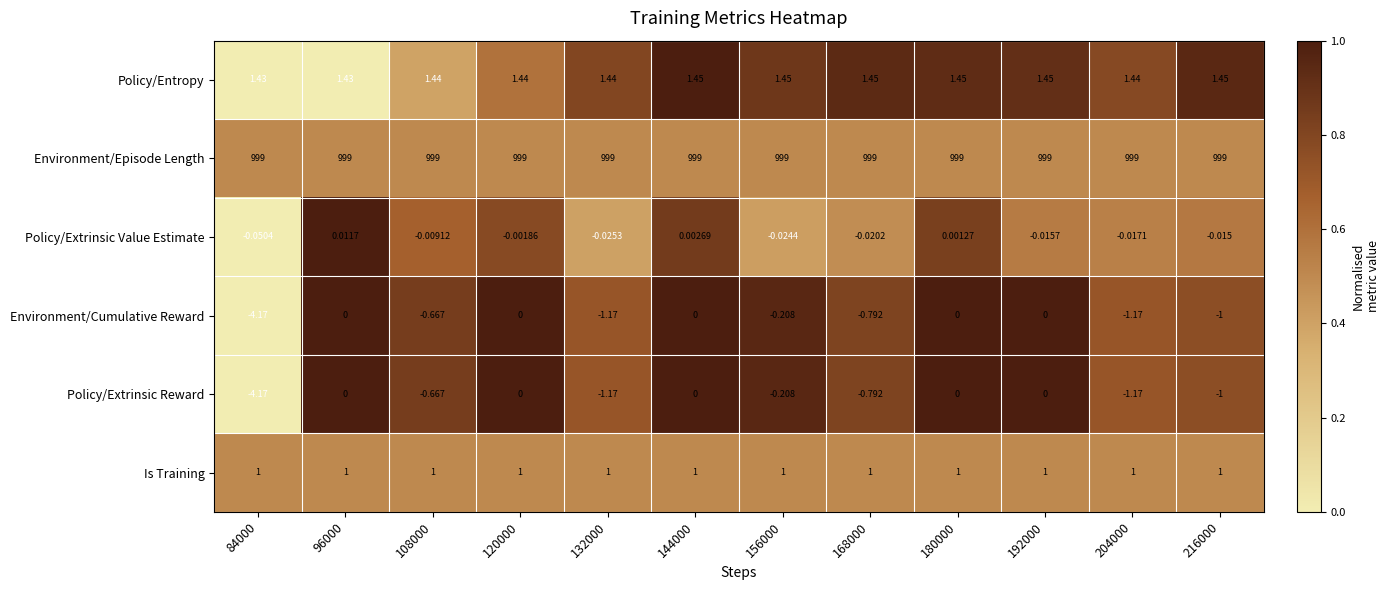

Which series has the largest total across all categories?

Environment/Episode Length